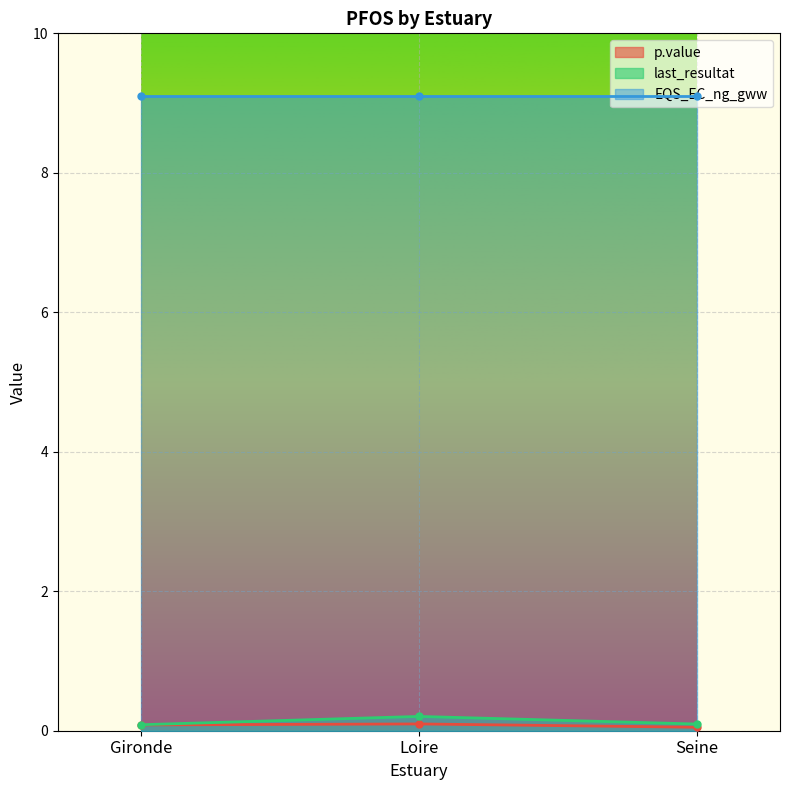

What is the value of the last_resultat point at the 2nd from the left?

0.2